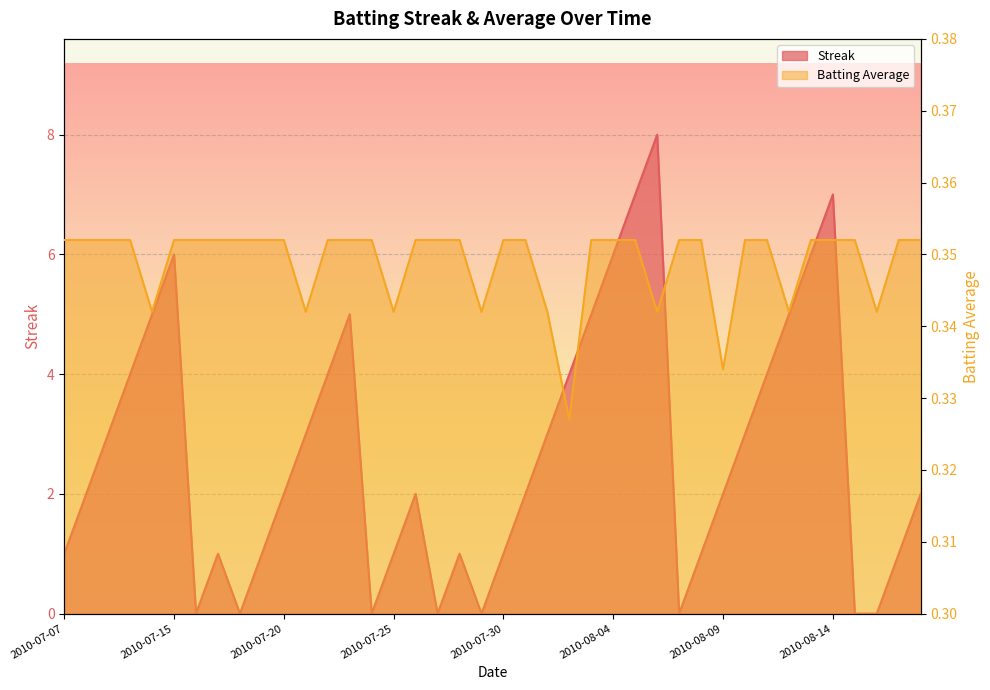

What is the total value across all series at 2010-08-08?

1.4